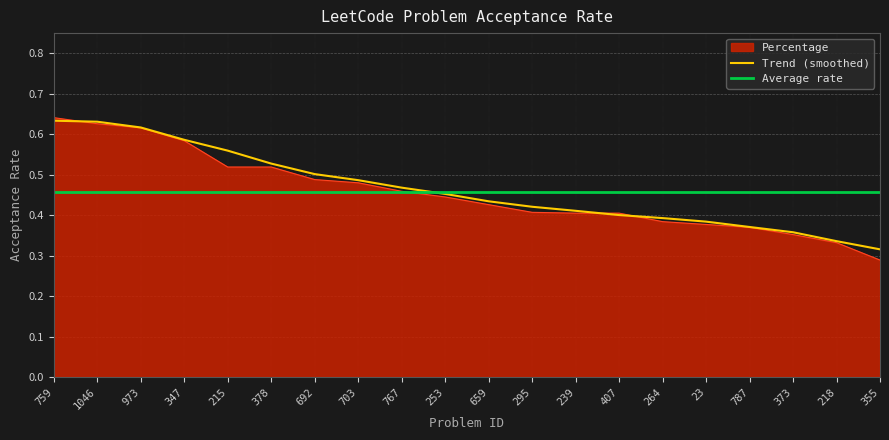

What is the maximum value shown in the chart?

0.6